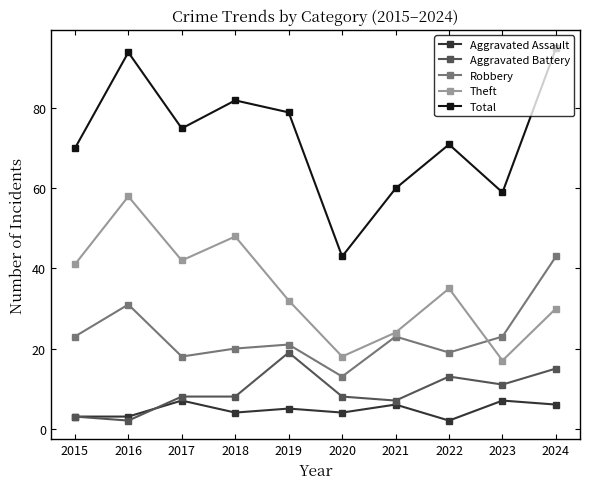

What is the difference between the maximum and minimum values in the Total series?

52